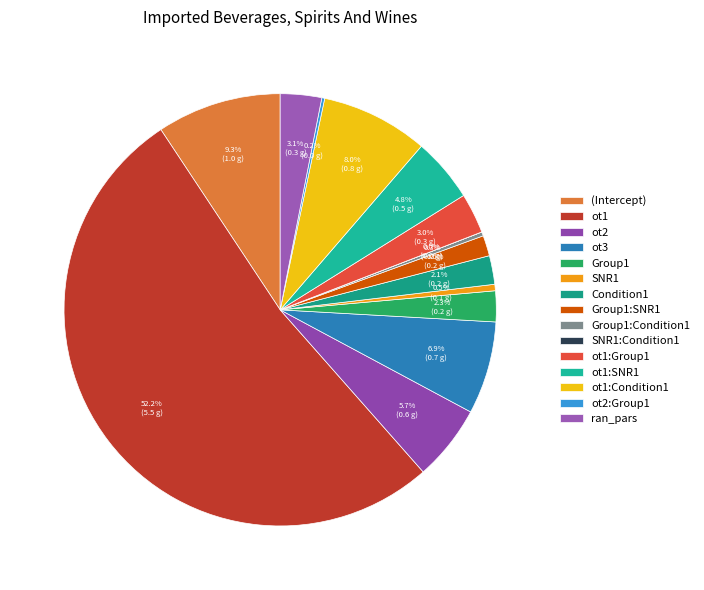

To the nearest percent, what is the average slice percentage?

7%